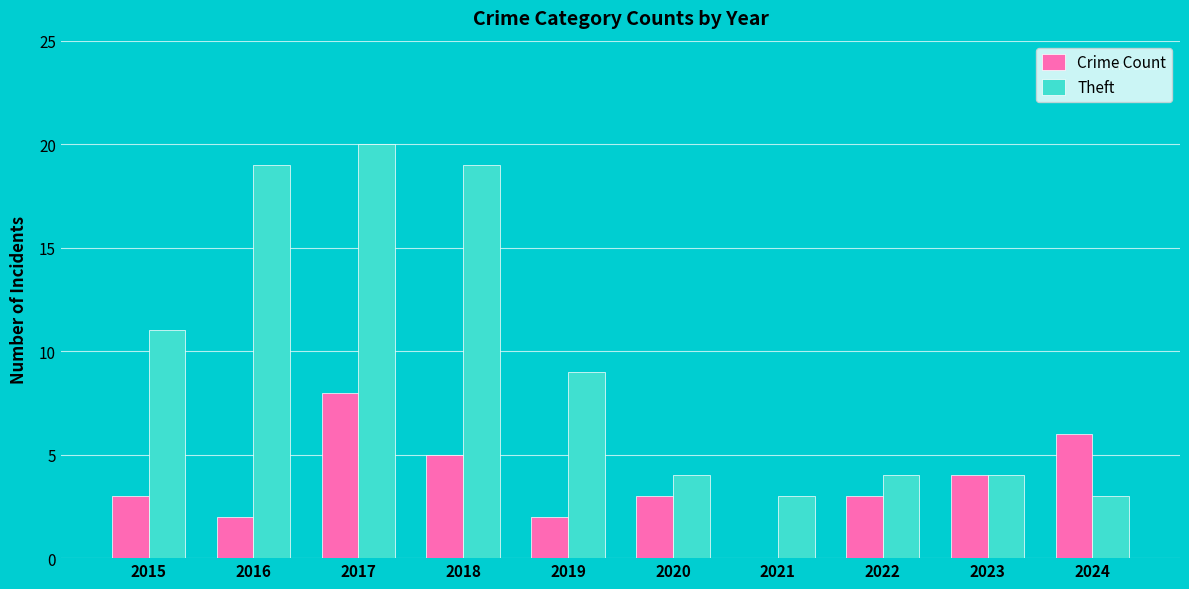

What is the total value across all series at 2019?

11